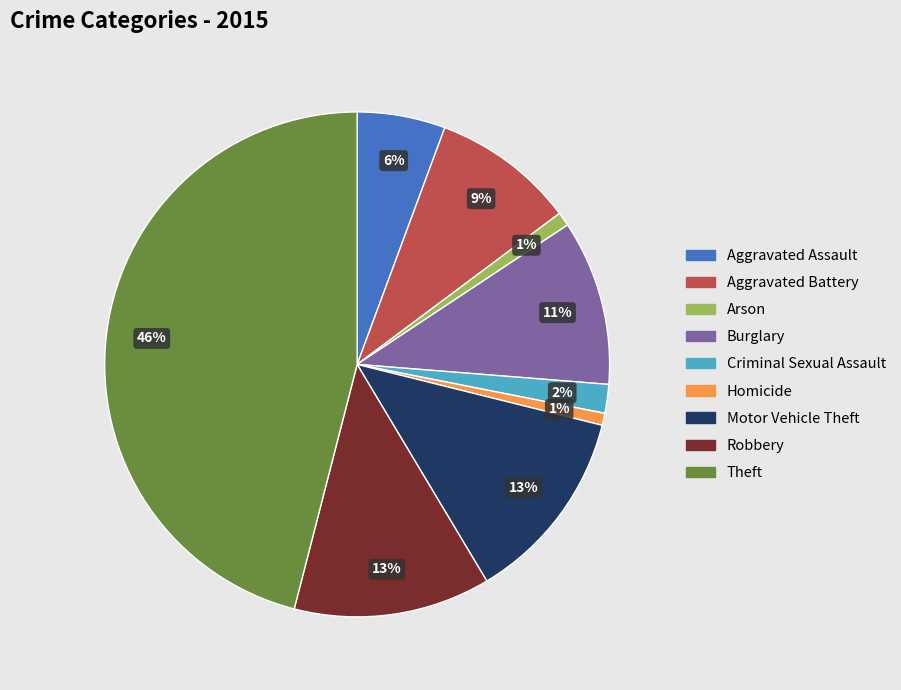

To the nearest percent, what is the average slice percentage?

11%